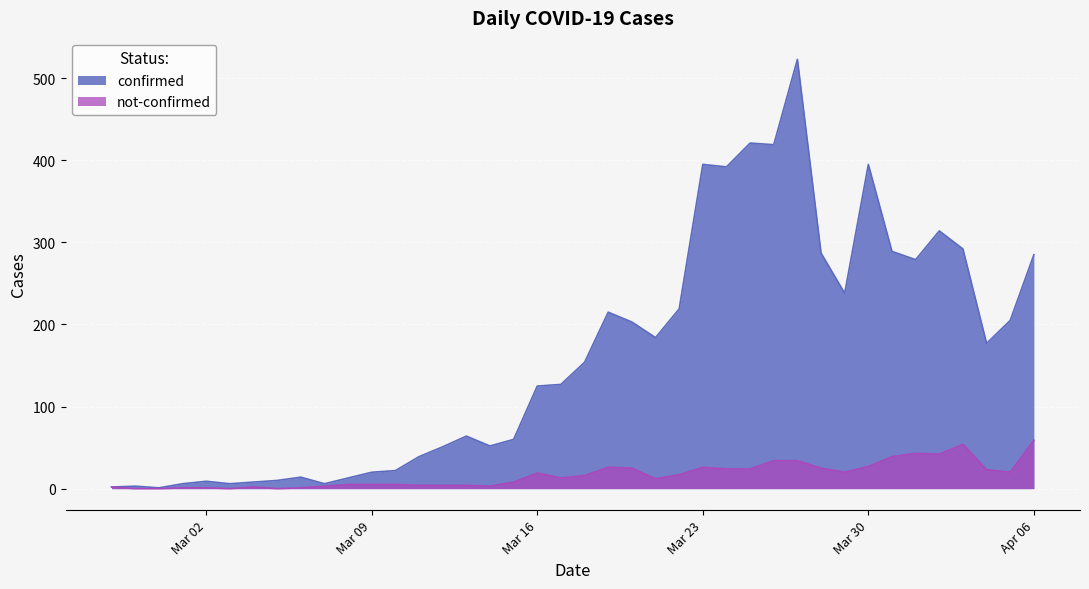

Rank the series by their average value, from lowest to highest.

not-confirmed, confirmed